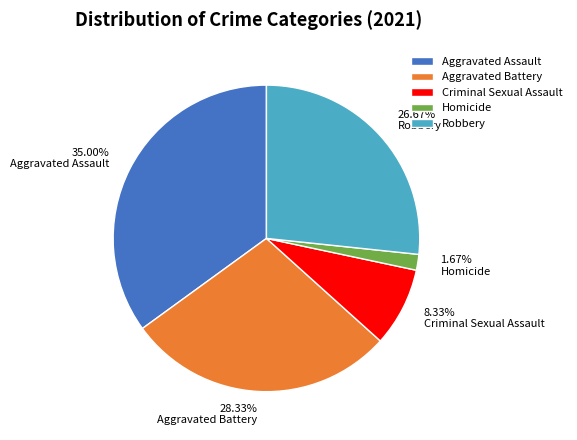

How many segments does this pie chart have?

5